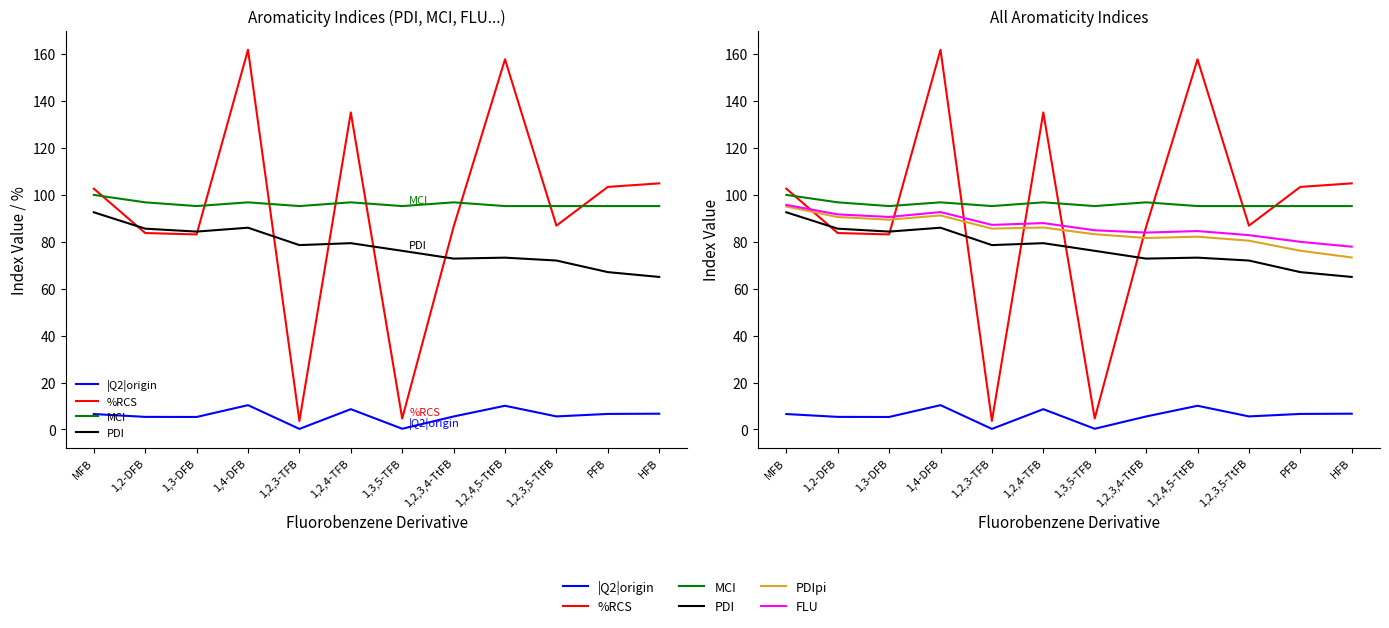

Rank the series at HFB from lowest to highest value.

|Q2|origin, PDI, PDIpi, FLU, MCI, %RCS